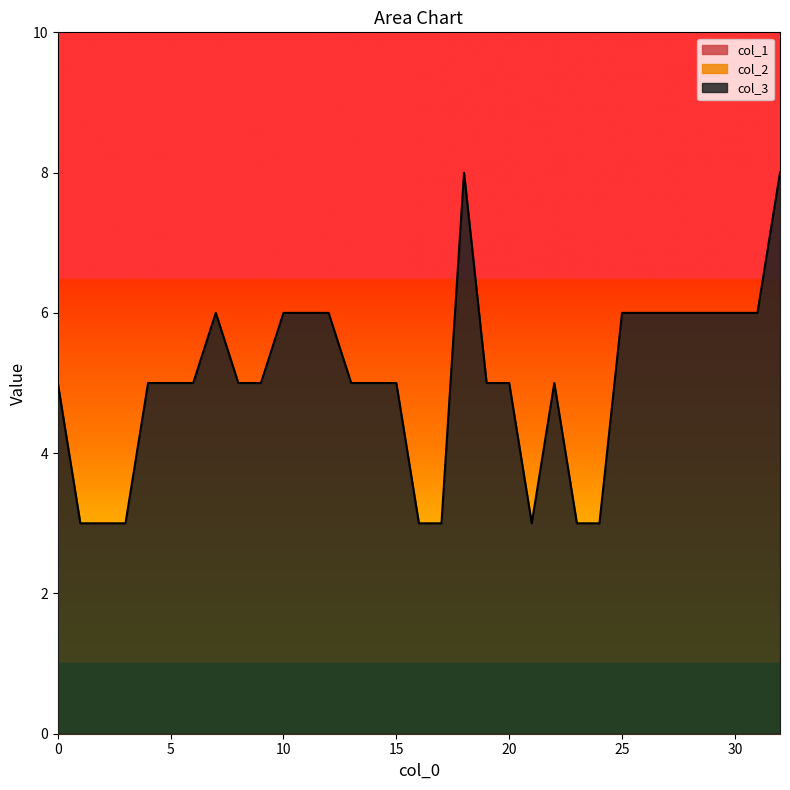

Reading left to right, what are all the values shown in this chart?

col_3: 5	3	3	3	5	5	5	6	5	5	6	6	6	5	5	5	3	3	8	5	5	3	5	3	3	6	6	6	6	6	6	6	8
col_1: 0	0	0	0	0	0	0	0	0	0	0	0	0	0	0	0	0	0	0	0	0	0	0	0	0	0	0	0	0	0	0	0	0
col_2: 0	0	0	0	0	0	0	0	0	0	0	0	0	0	0	0	0	0	0	0	0	0	0	0	0	0	0	0	0	0	0	0	0